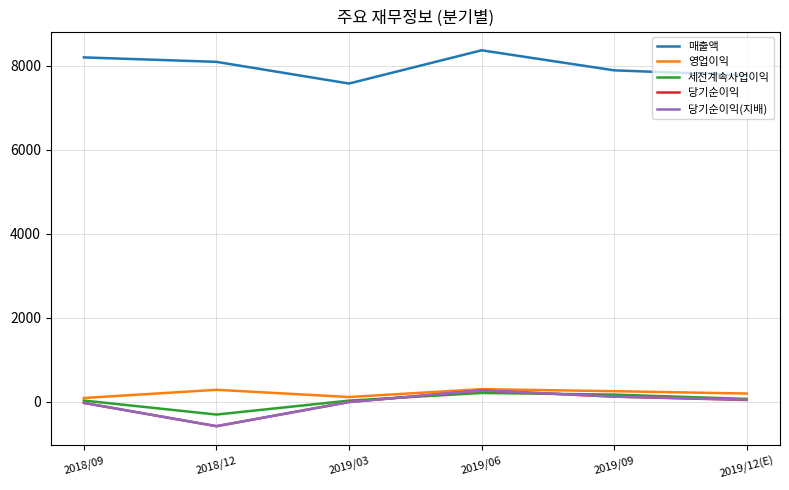

The value of 매출액 at 2018/12 is 8087. True or false?

True